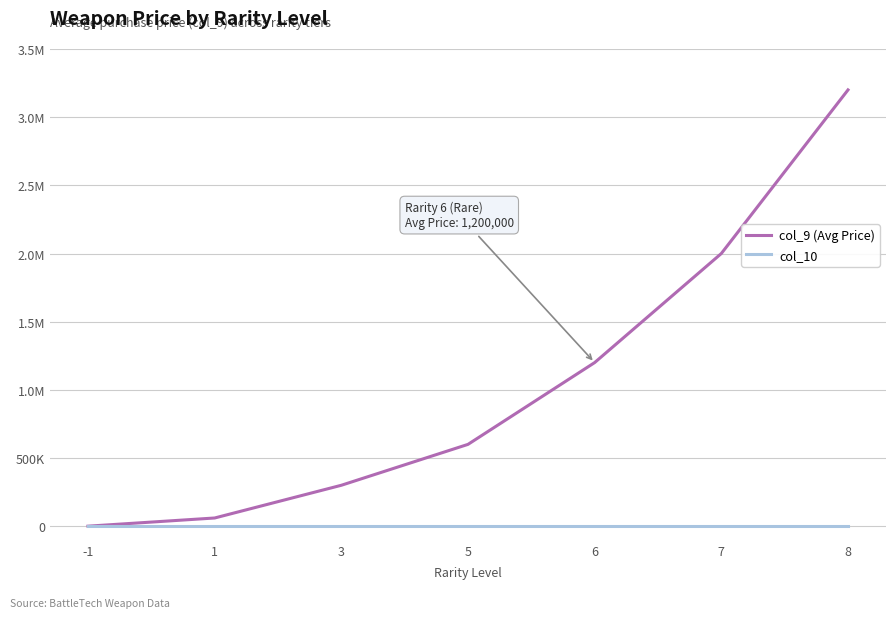

Is this an area chart (filled region under the line)?

No